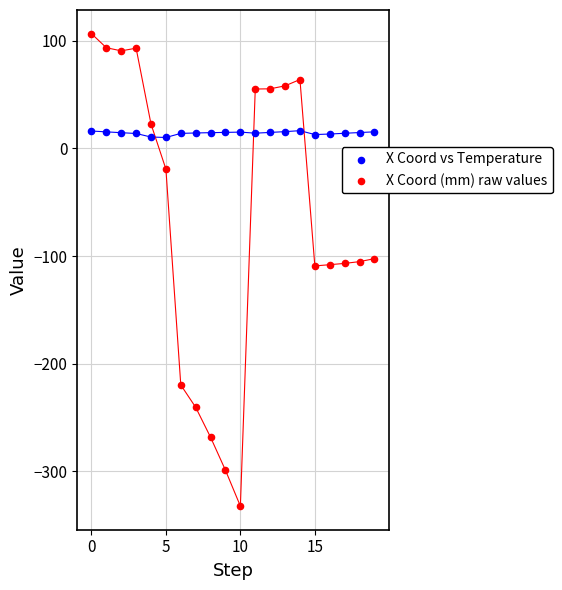

Across all data points, what is the range of Y values (max minus min)?

438.7